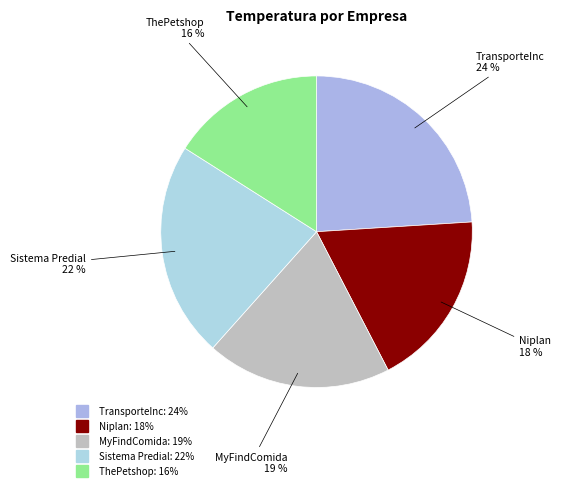

To the nearest percent, what is the combined percentage of ThePetshop and TransporteInc?

40%